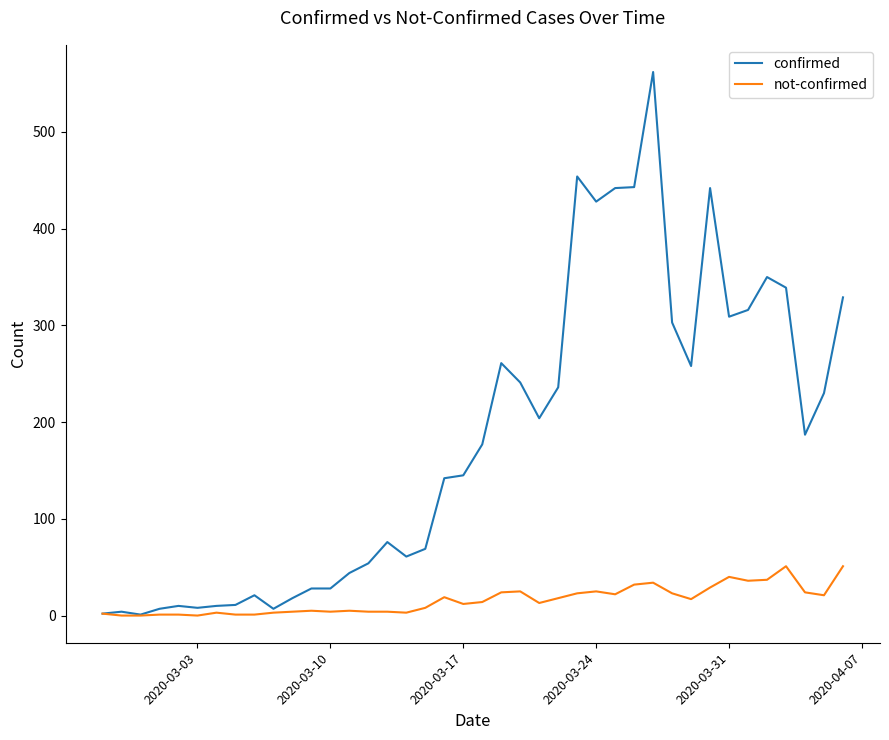

Rank the series by their maximum value, from highest to lowest.

confirmed, not-confirmed